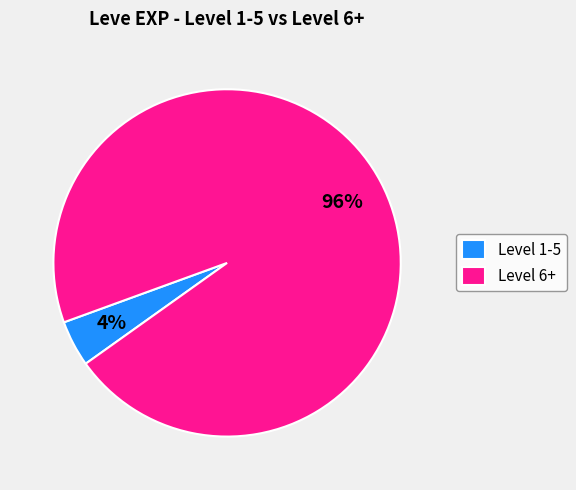

Do Level 6+ and Level 1-5 together represent more than half of the pie?

Yes